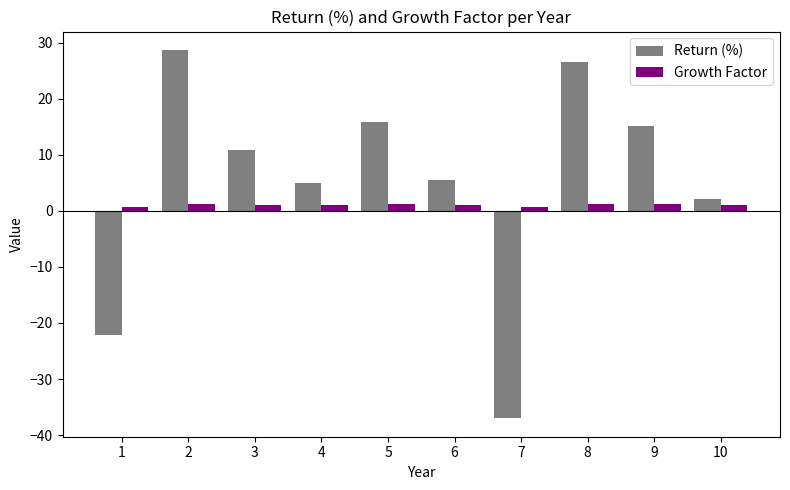

How many data points in Return (%) are less than 10?

5